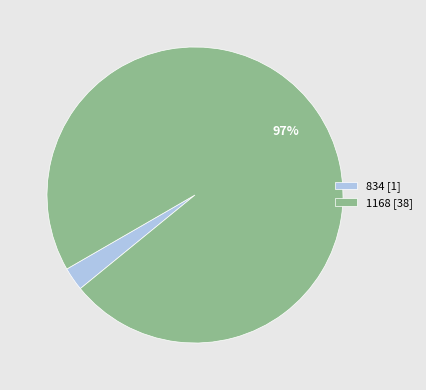

Do 834 [1] and 1168 [38] together represent more than half of the pie?

Yes